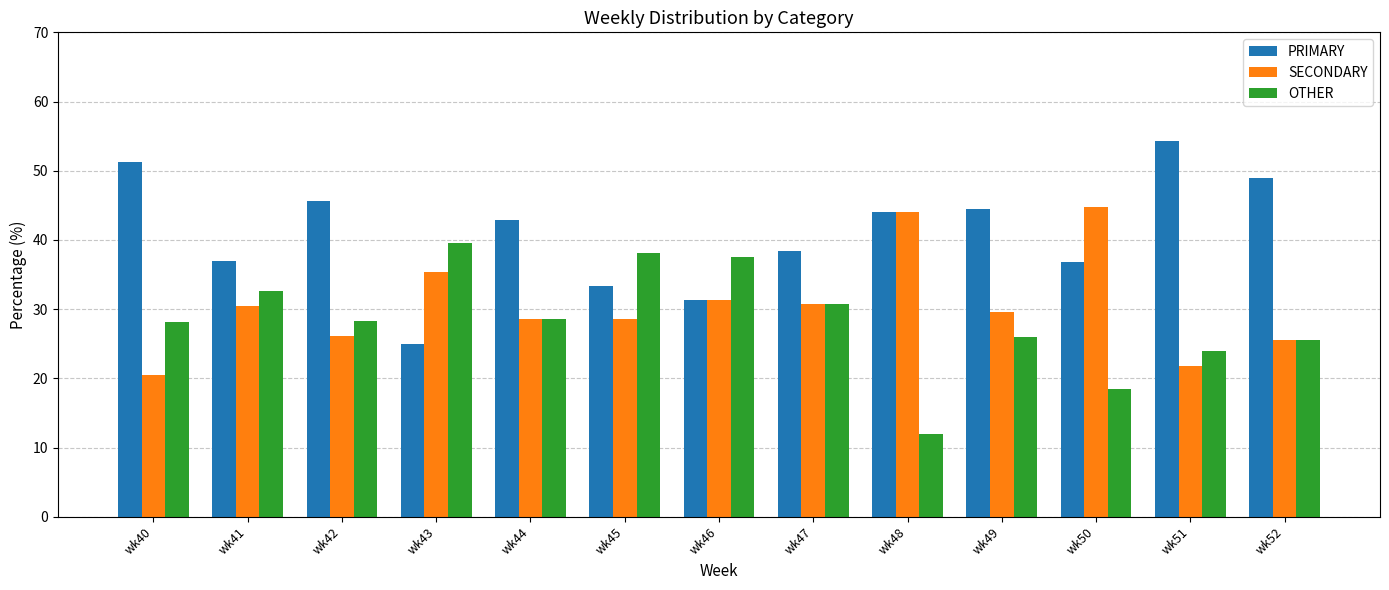

Is the value of SECONDARY at wk51 greater than the value of PRIMARY at wk44?

No